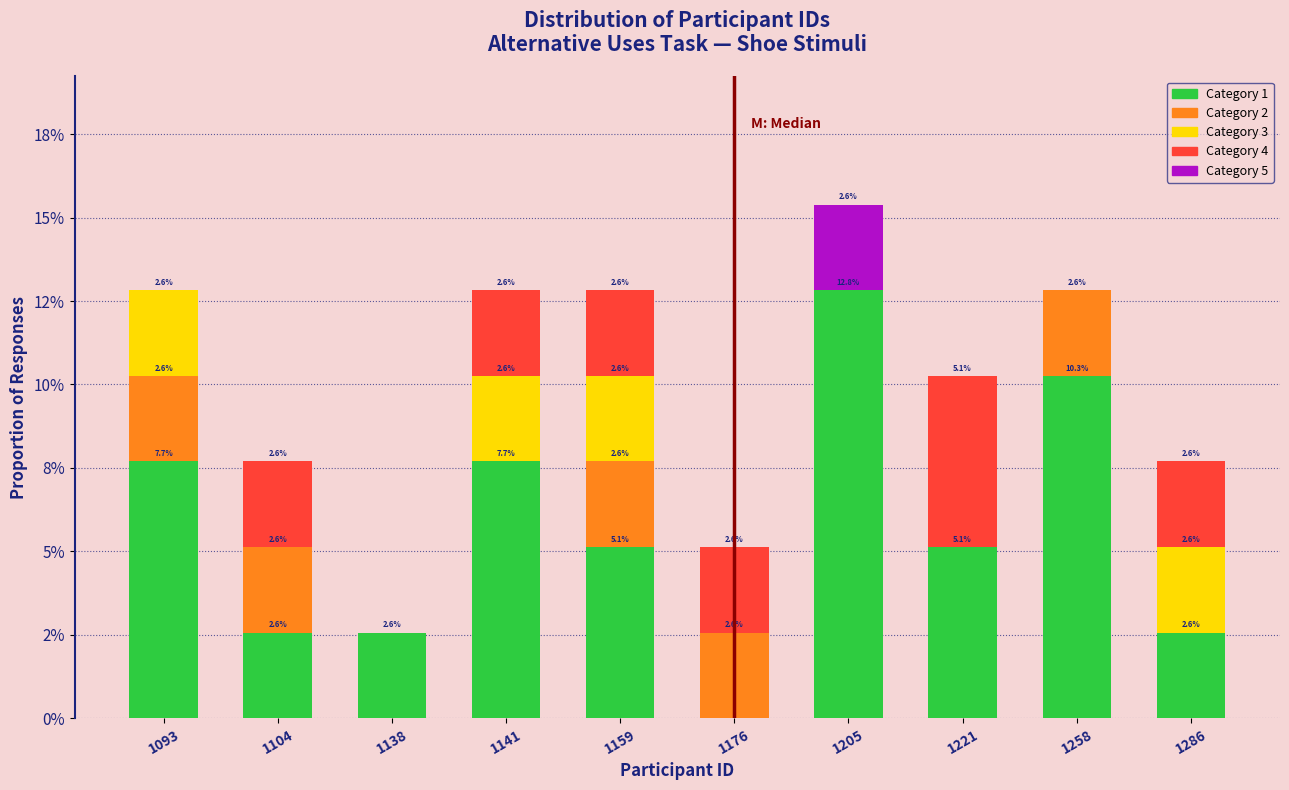

What are all the series names shown in the legend?

Category 1, Category 2, Category 3, Category 4, Category 5